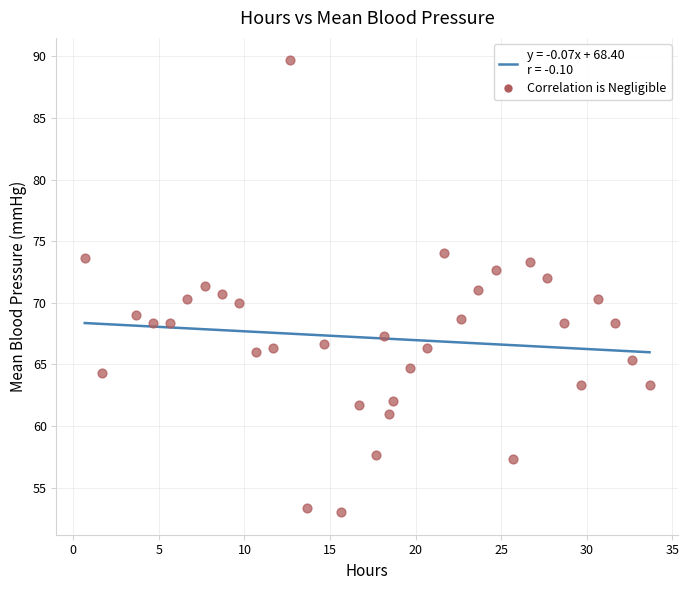

What is the range of X values (max minus min)?

33.0